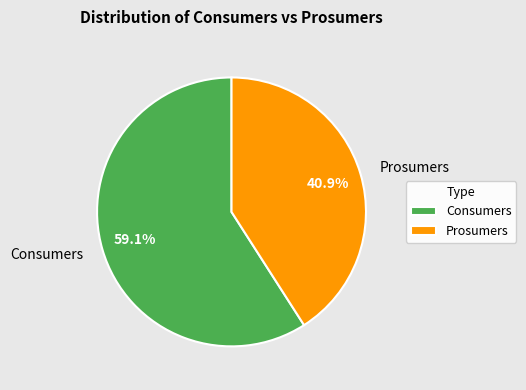

Which category has the biggest portion of the pie?

Consumers